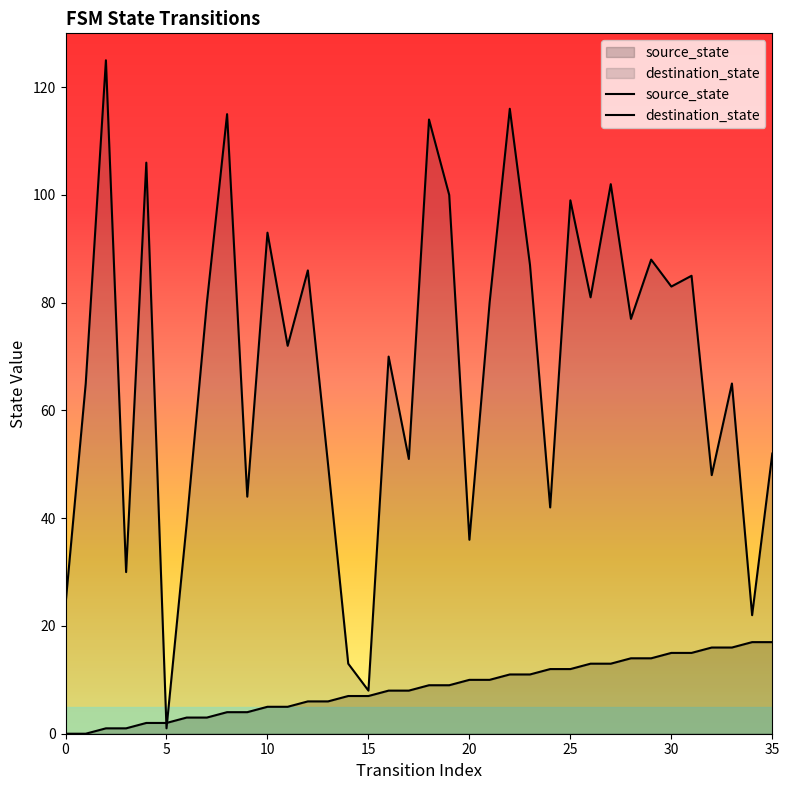

The value of source_state at 29 is 14. True or false?

True